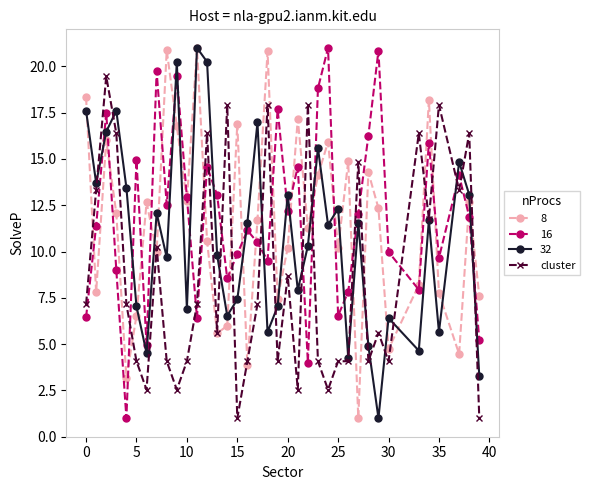

How many interior local peaks does the 32 series have?

12